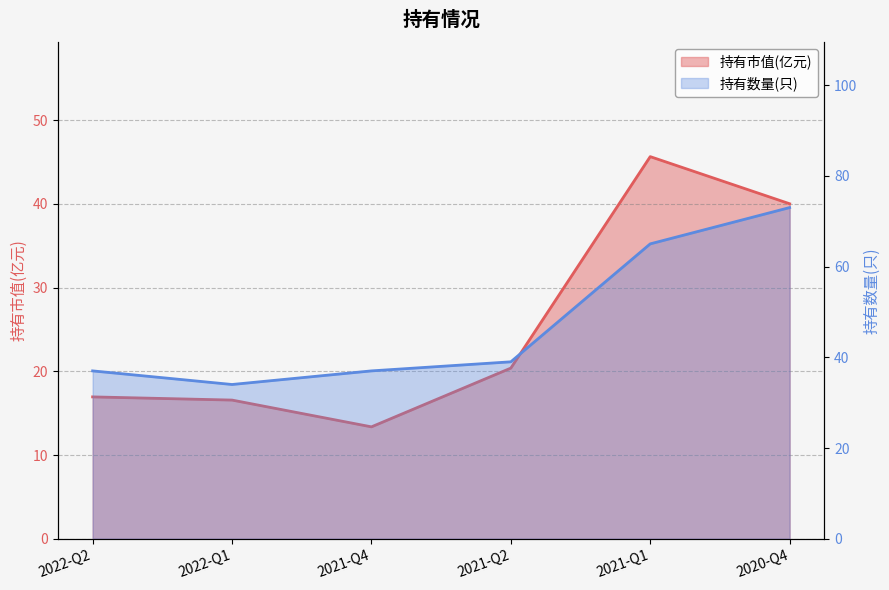

Does the chart have visible grid lines?

Yes